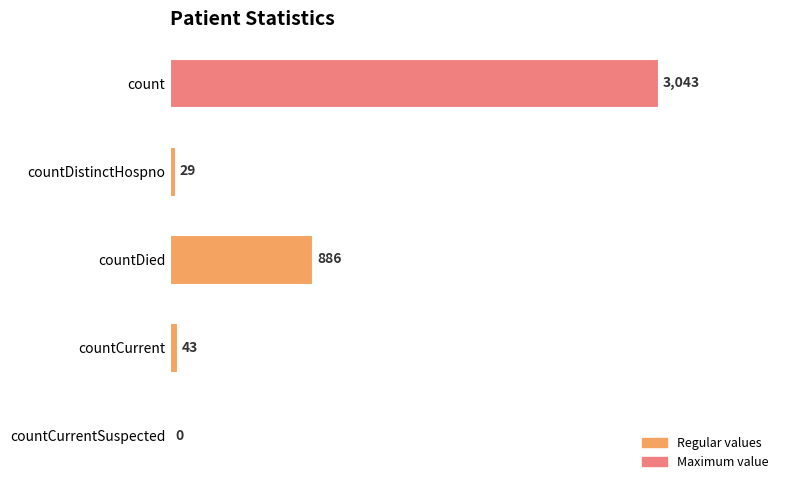

The value at countCurrentSuspected is -1910. True or false?

False